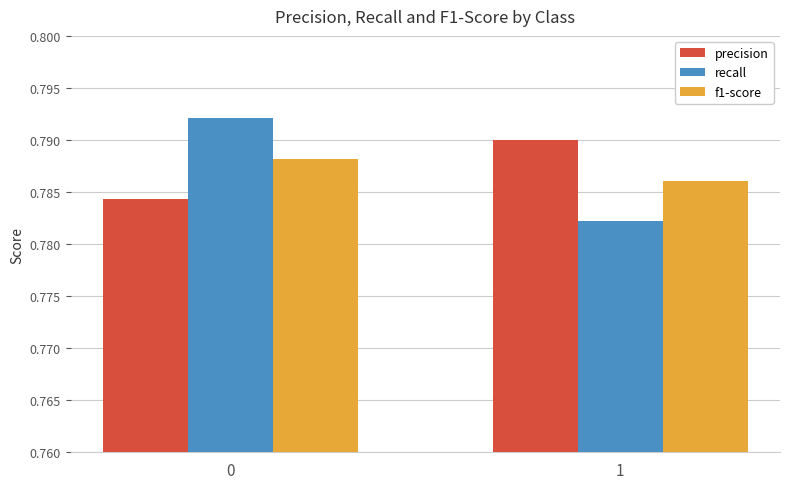

What is the sum of all precision values?

1.6